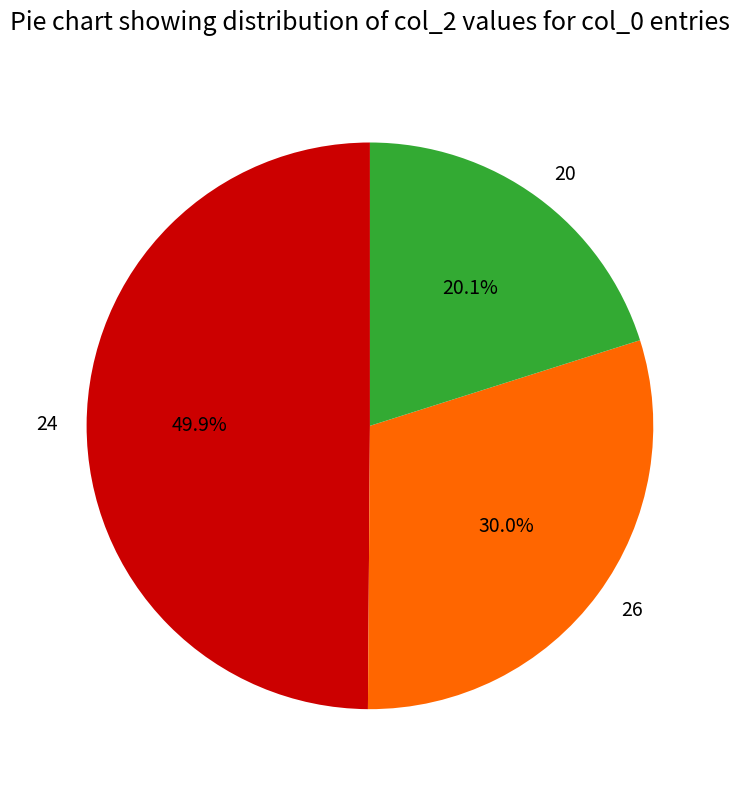

Does 20 represent more than half of the total?

No